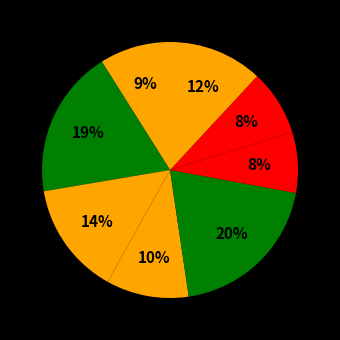

How many segments does this pie chart have?

8